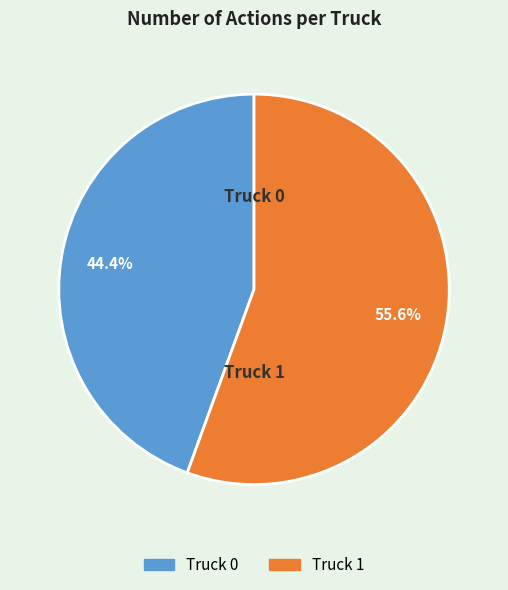

Is it true that Truck 0 is 44% of the pie?

True